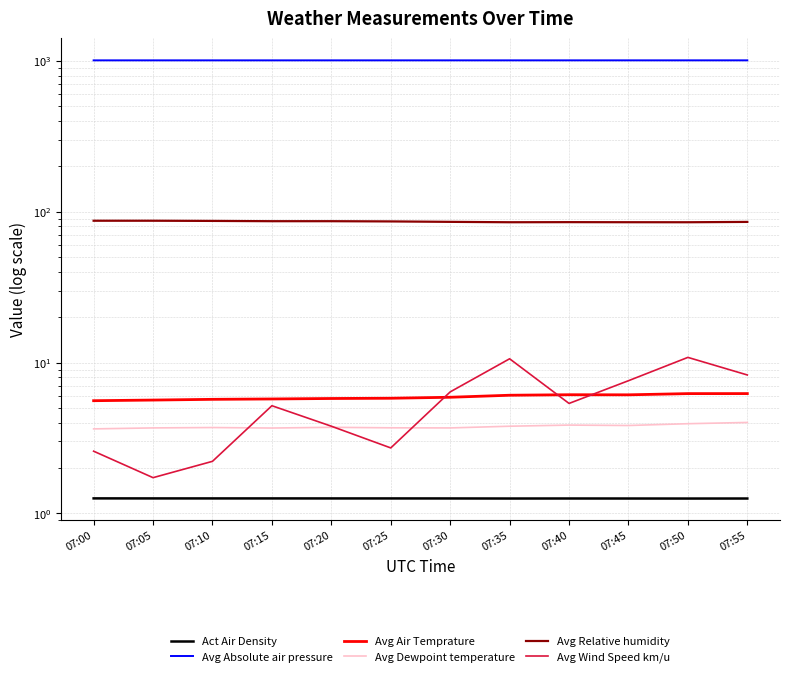

True or false: Avg Relative humidity and Avg Air Temprature cross at least once.

False